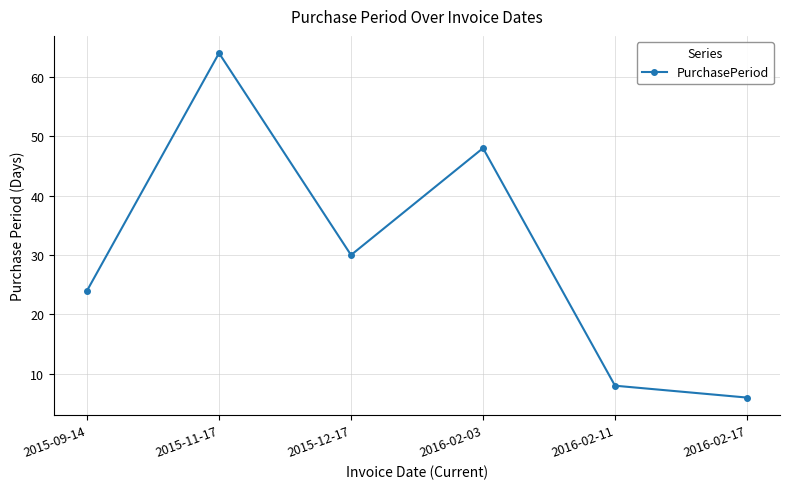

Rank the categories by value from lowest to highest.

2016-02-17, 2016-02-11, 2015-09-14, 2015-12-17, 2016-02-03, 2015-11-17